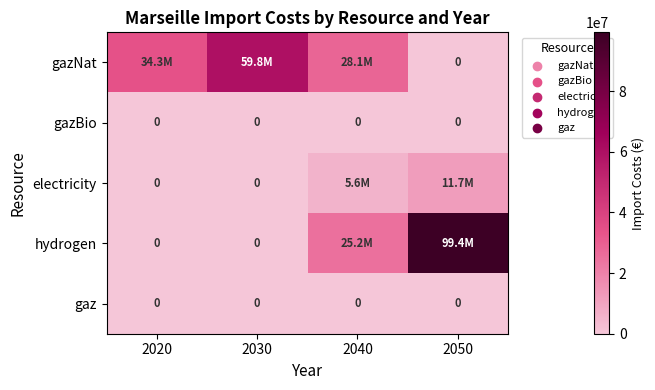

Between 2040 and 2030, which is larger?

2030